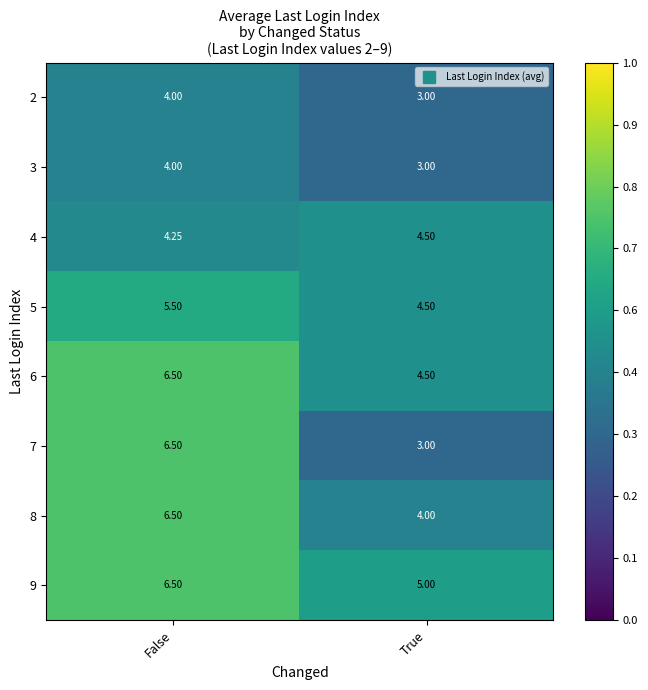

Rank the categories by 3 value from lowest to highest.

True, False